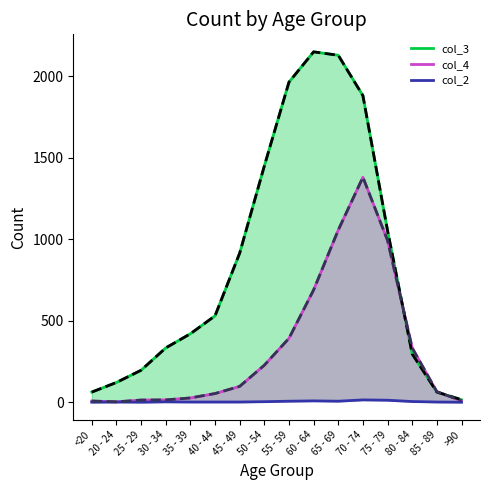

What is the label of the 10th point from the right?

45 - 49